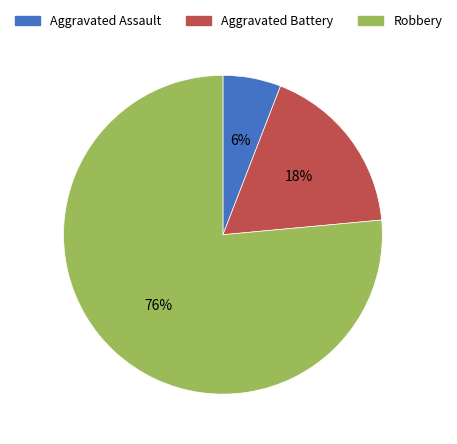

To the nearest percent, what is the average slice percentage?

33%